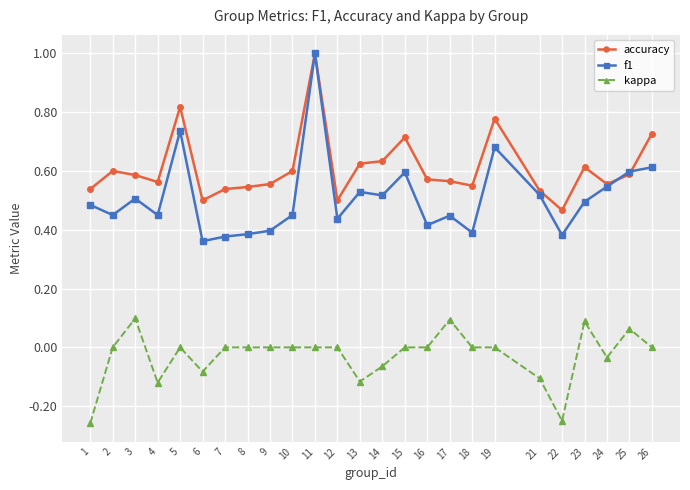

True or false: kappa has more than 2 points higher than both neighbors.

True